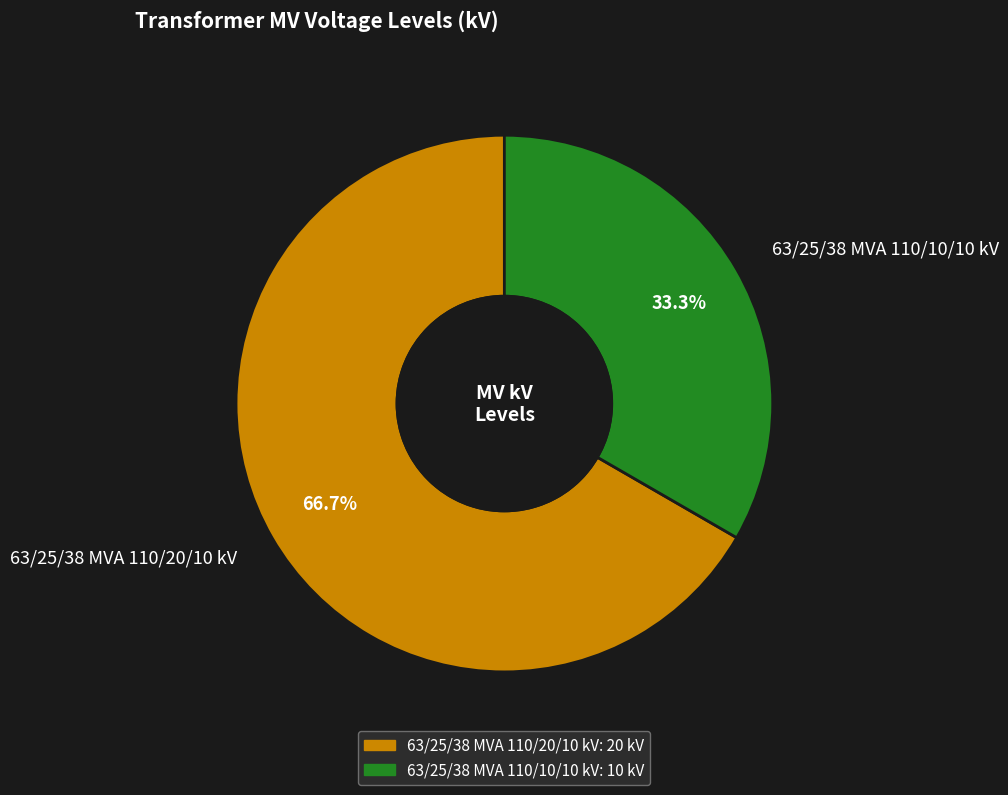

Does 63/25/38 MVA 110/10/10 kV represent more than half of the total?

No